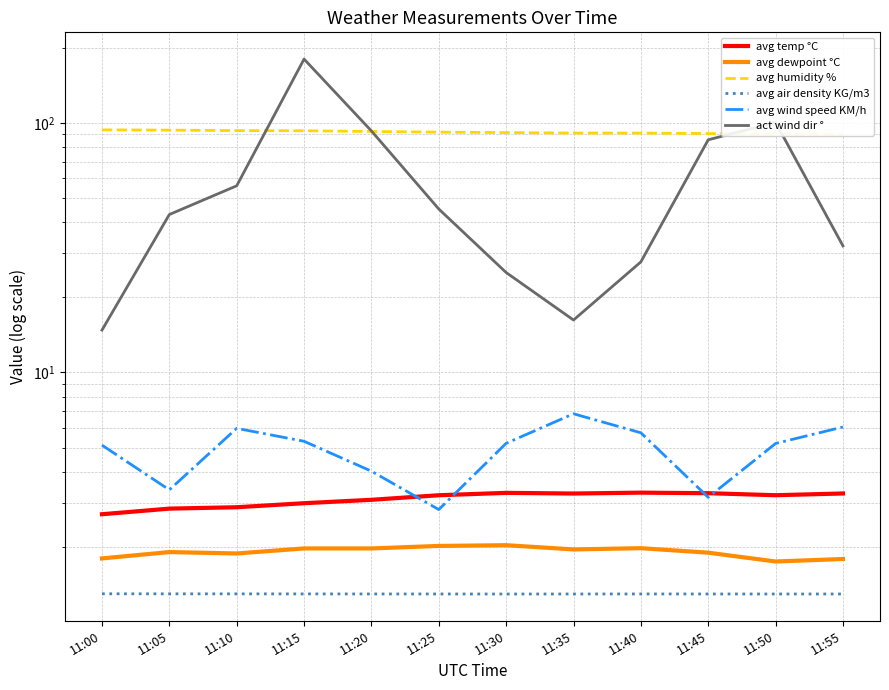

Between 11:25 and 11:30, which series saw the biggest shift?

act wind dir °